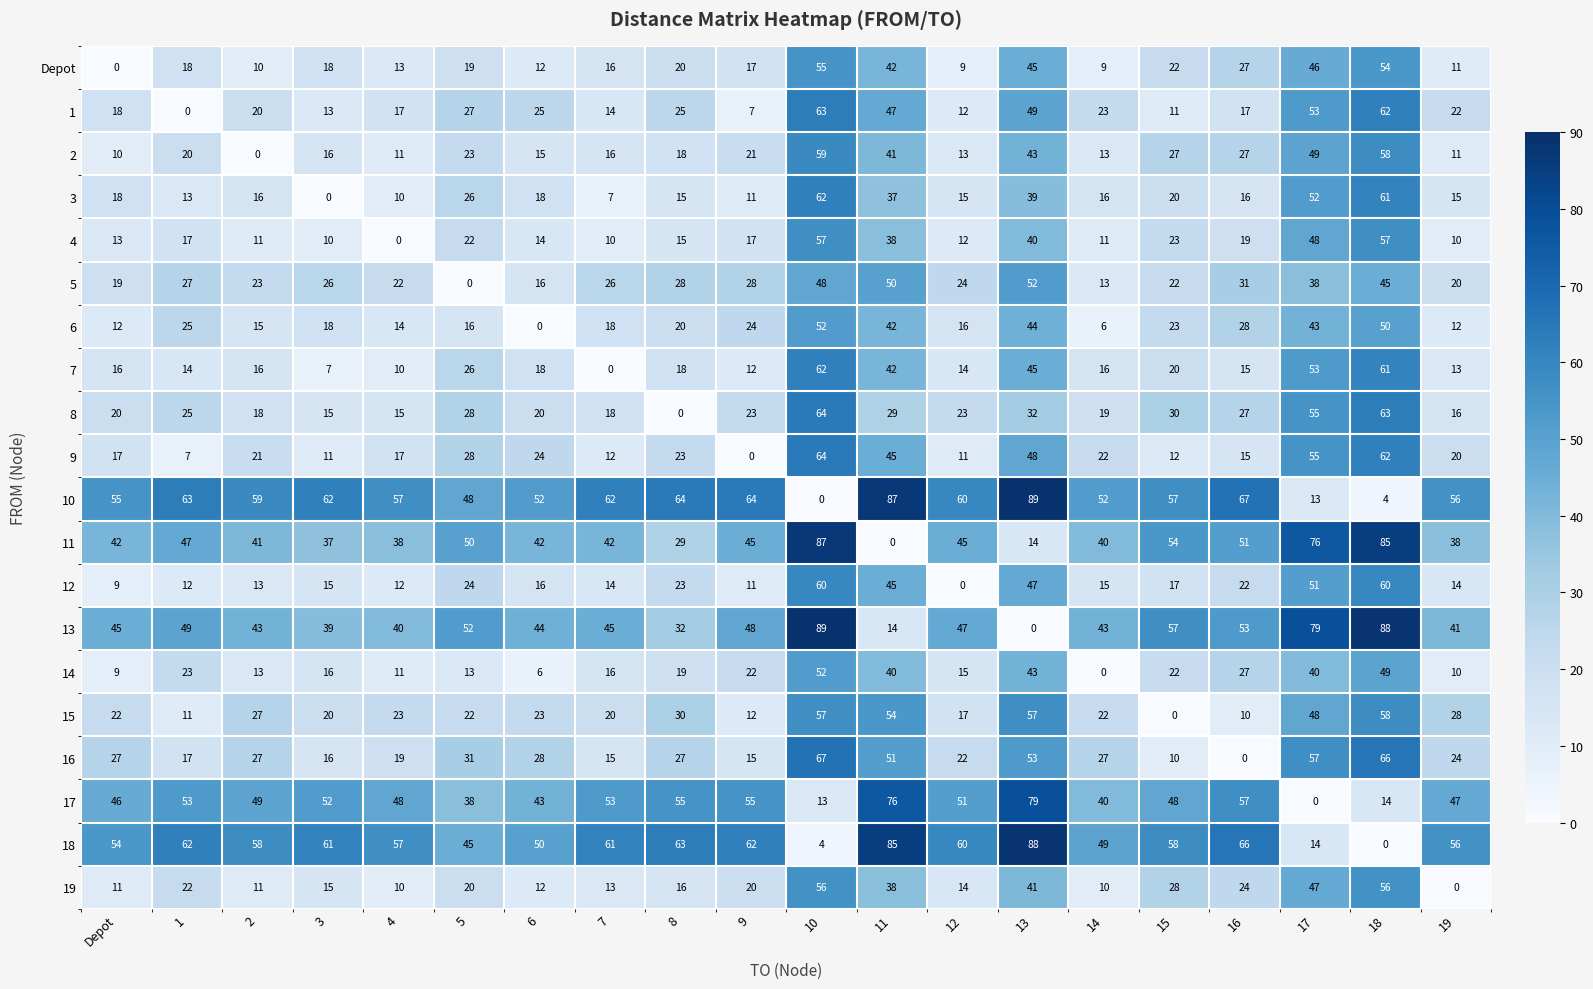

Which series has the largest total across all categories?

10